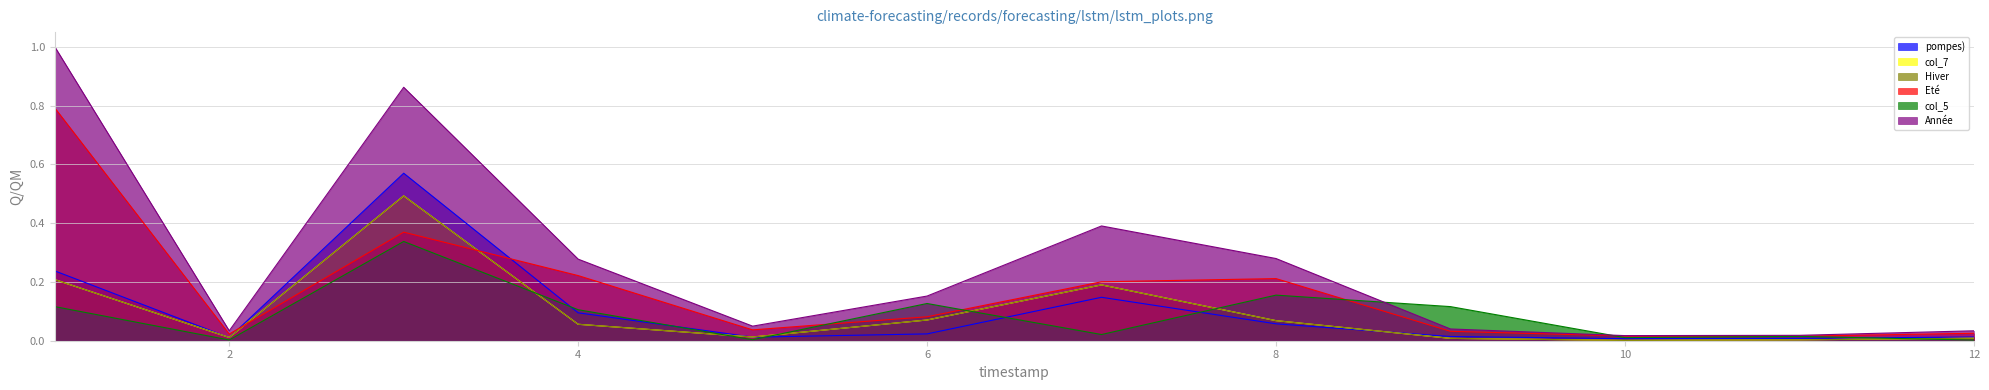

Which series changed the most between 1 and 10?

Année